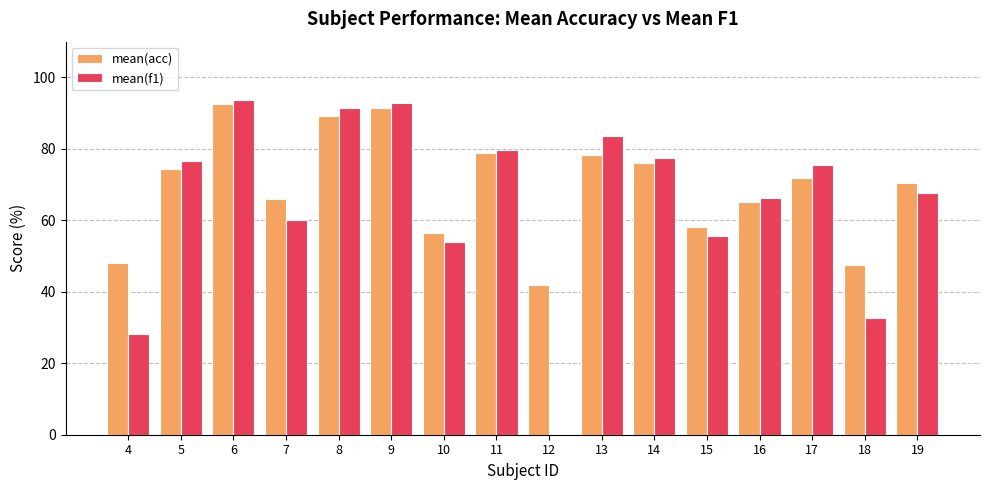

Between 10 and 17, which series saw the biggest shift?

mean(f1)